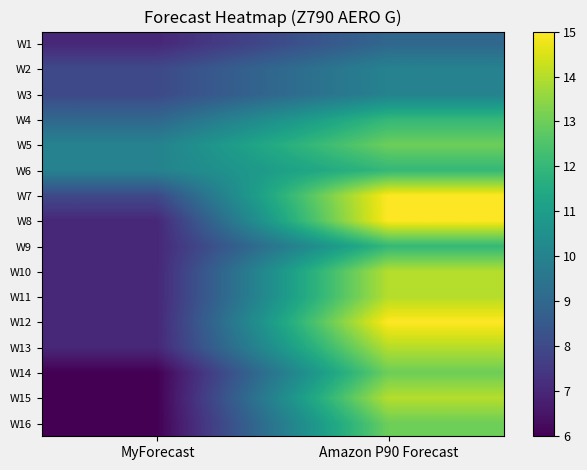

How many categories are shown in the chart?

2